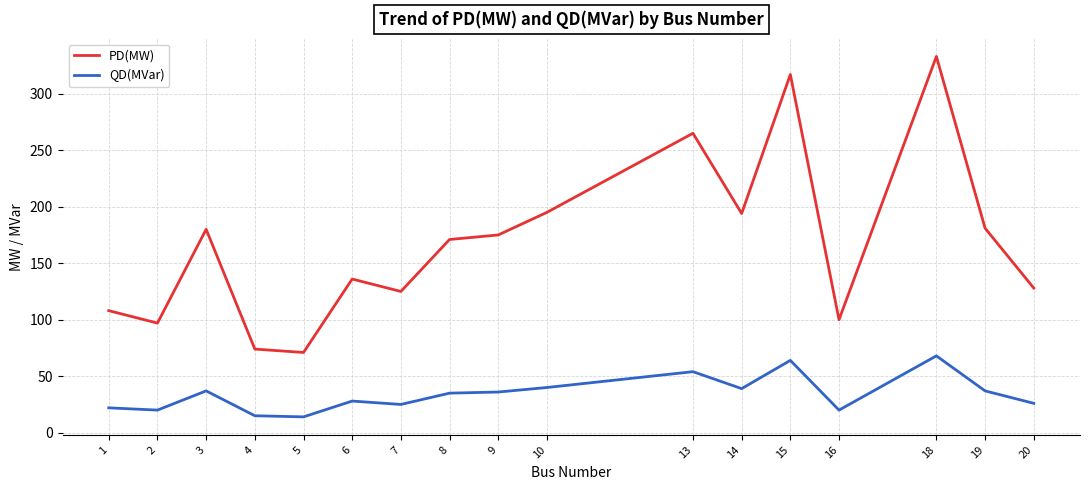

What is the sum of all QD(MVar) values?

580